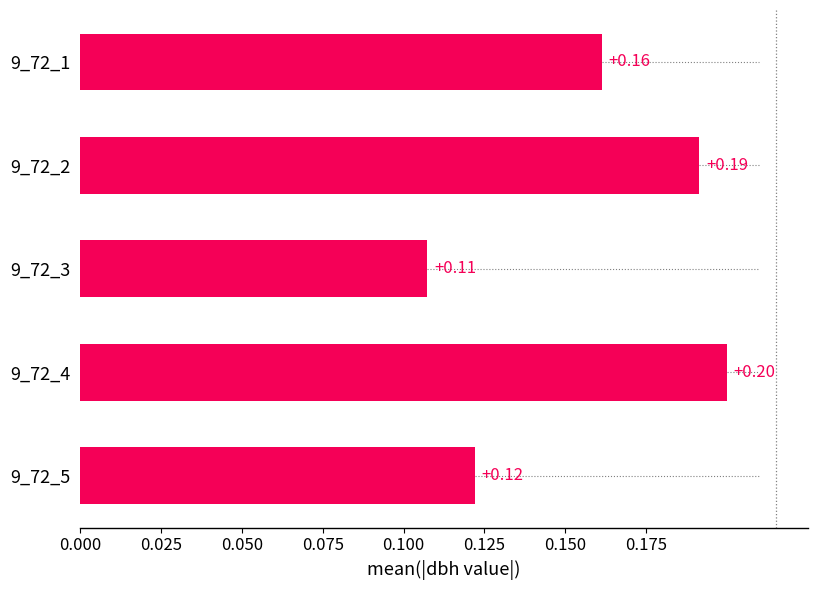

What is the change in value from 9_72_3 to 9_72_4?

+0.1